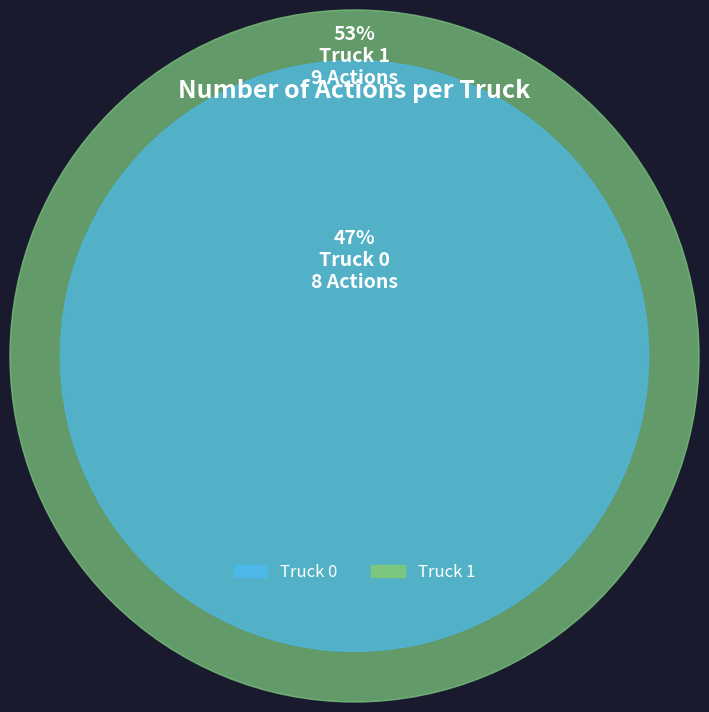

What percentage is the Truck 0 slice, to the nearest percent?

47%